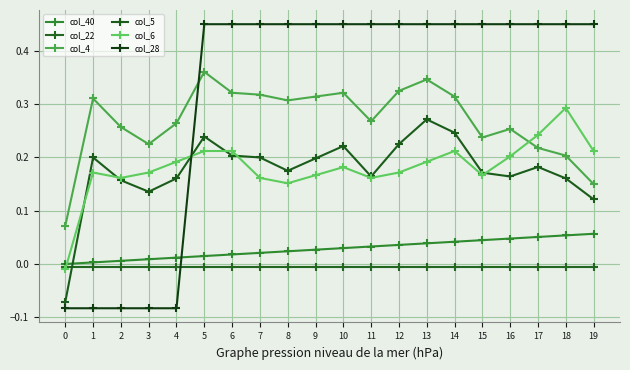

Does the chart have visible grid lines?

Yes